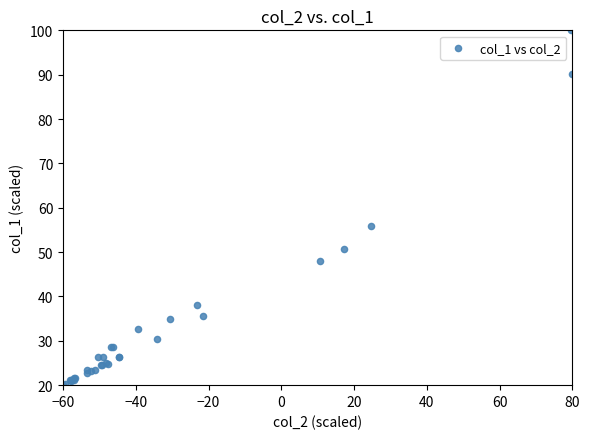

What Y value in the scatter plot is closest to 60?

55.9